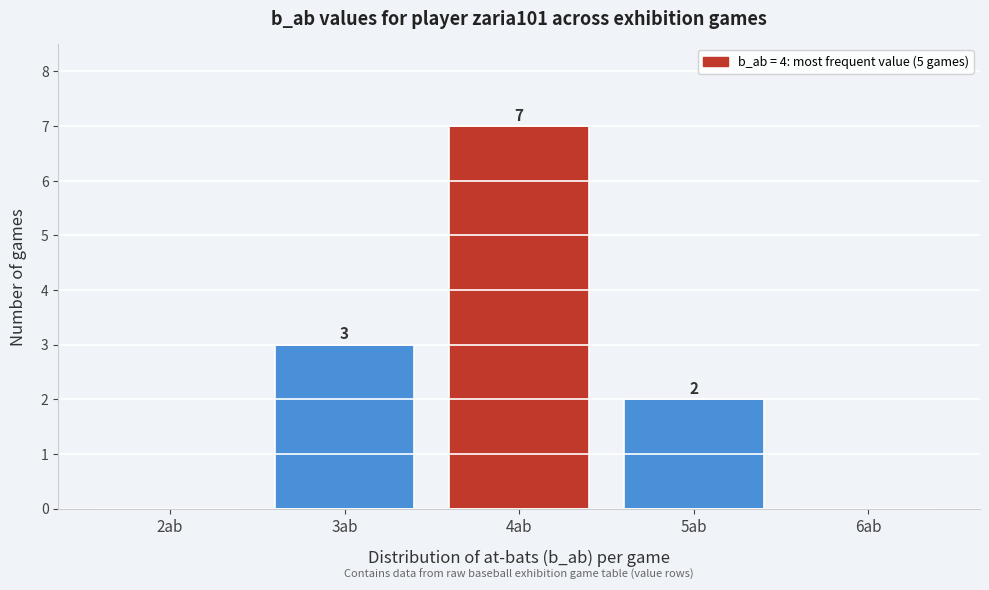

Which range on the x-axis has the tallest bar?

3.5 to 4.5